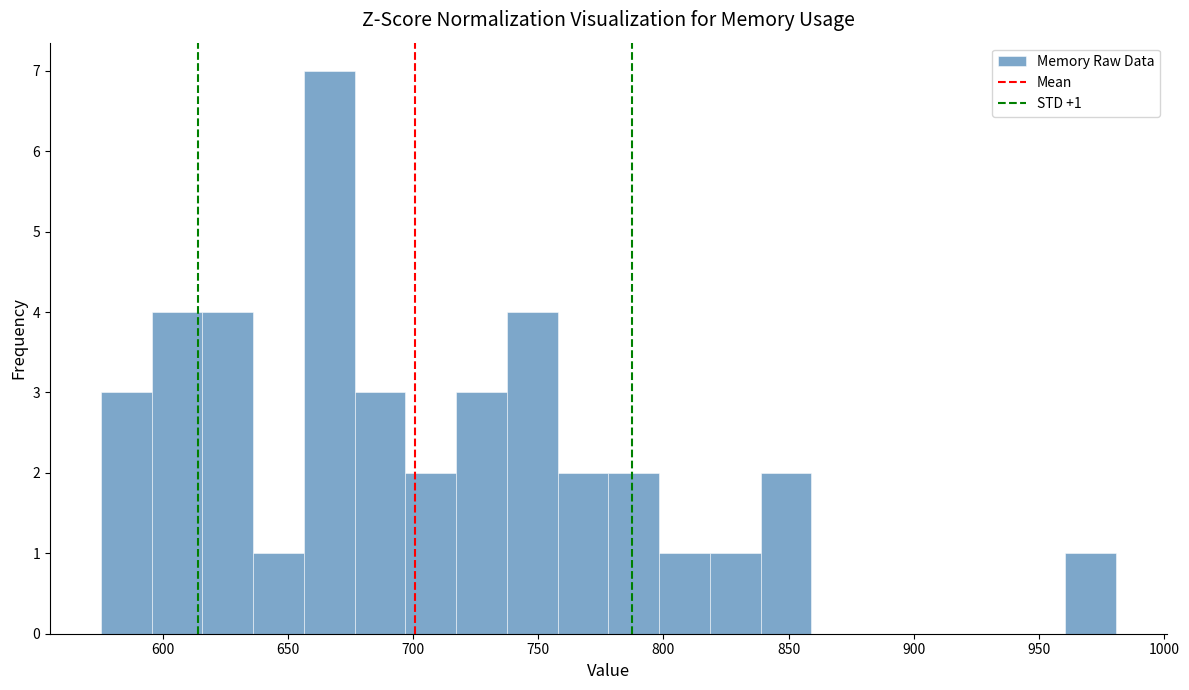

Over which range of the x-axis is the bar tallest?

655 to 675